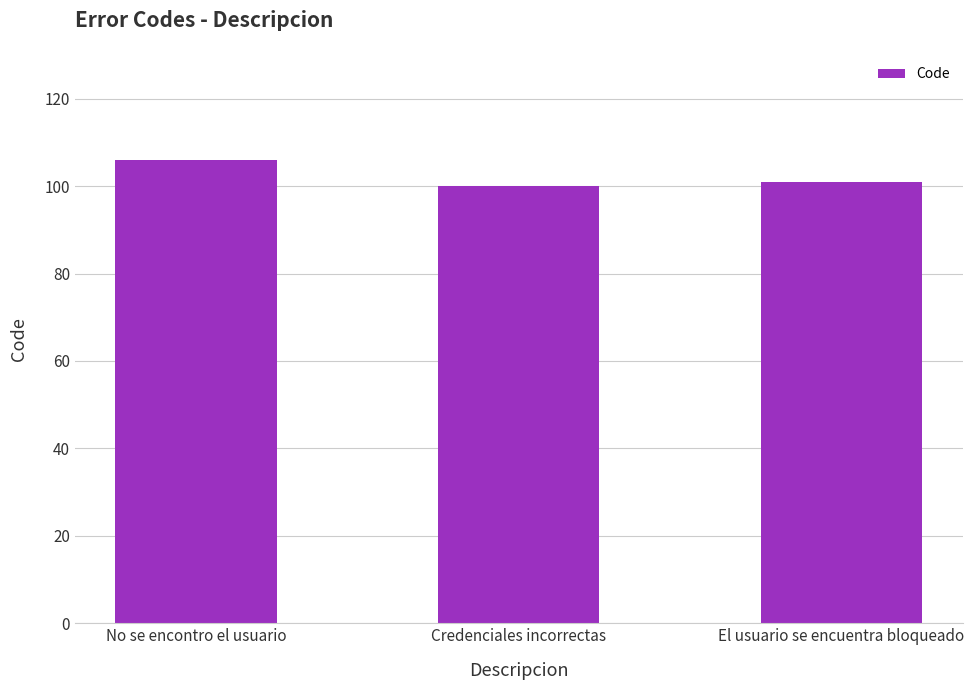

What is the difference between the maximum and second lowest values?

5